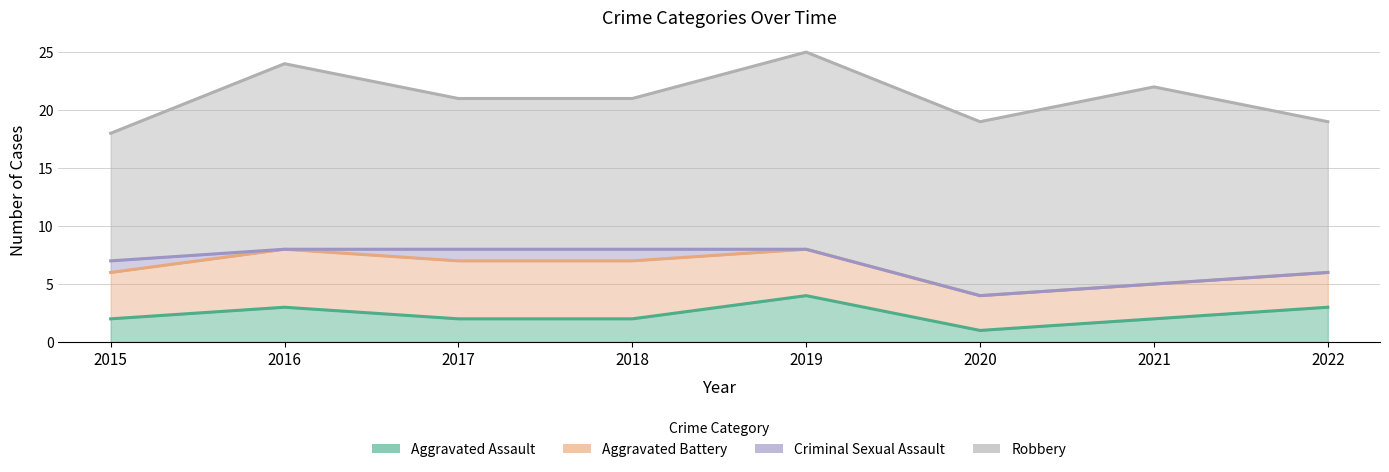

What is the difference between the maximum and minimum values in the Robbery series?

6